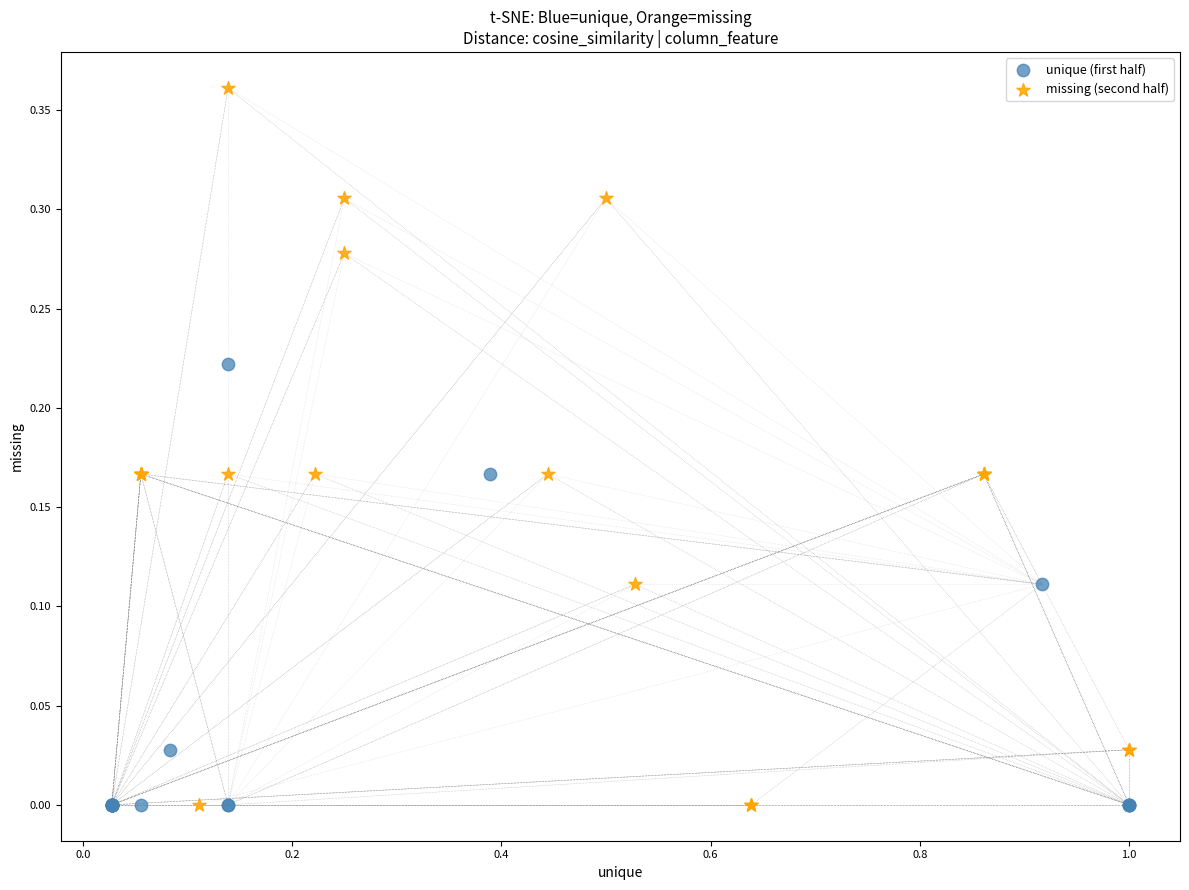

What are all the series names shown in the legend?

unique (first half), missing (second half)